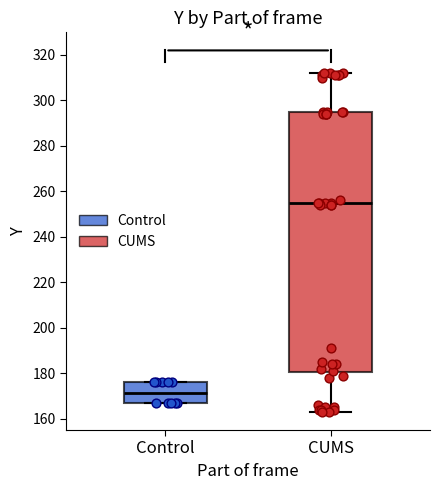

Reading left to right, transcribe this box plot: for each box, give where its median line is, the range the box spans, and where its two whiskers end, as read against the y-axis. The values are not printed on the chart, so give them approximately, as read against the axis.

Control: median 172, box 168 to 176, whiskers 168 to 176
CUMS: median 256, box 180 to 296, whiskers 164 to 312